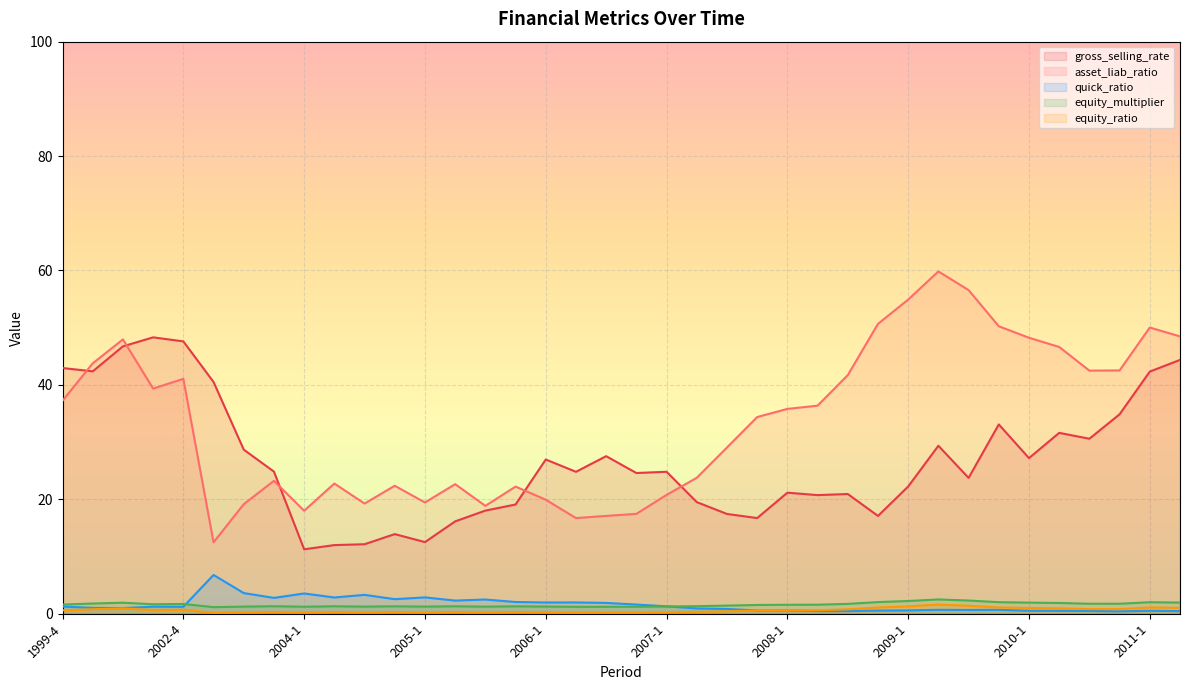

Where is quick_ratio nearest to the value 3?

2005-1